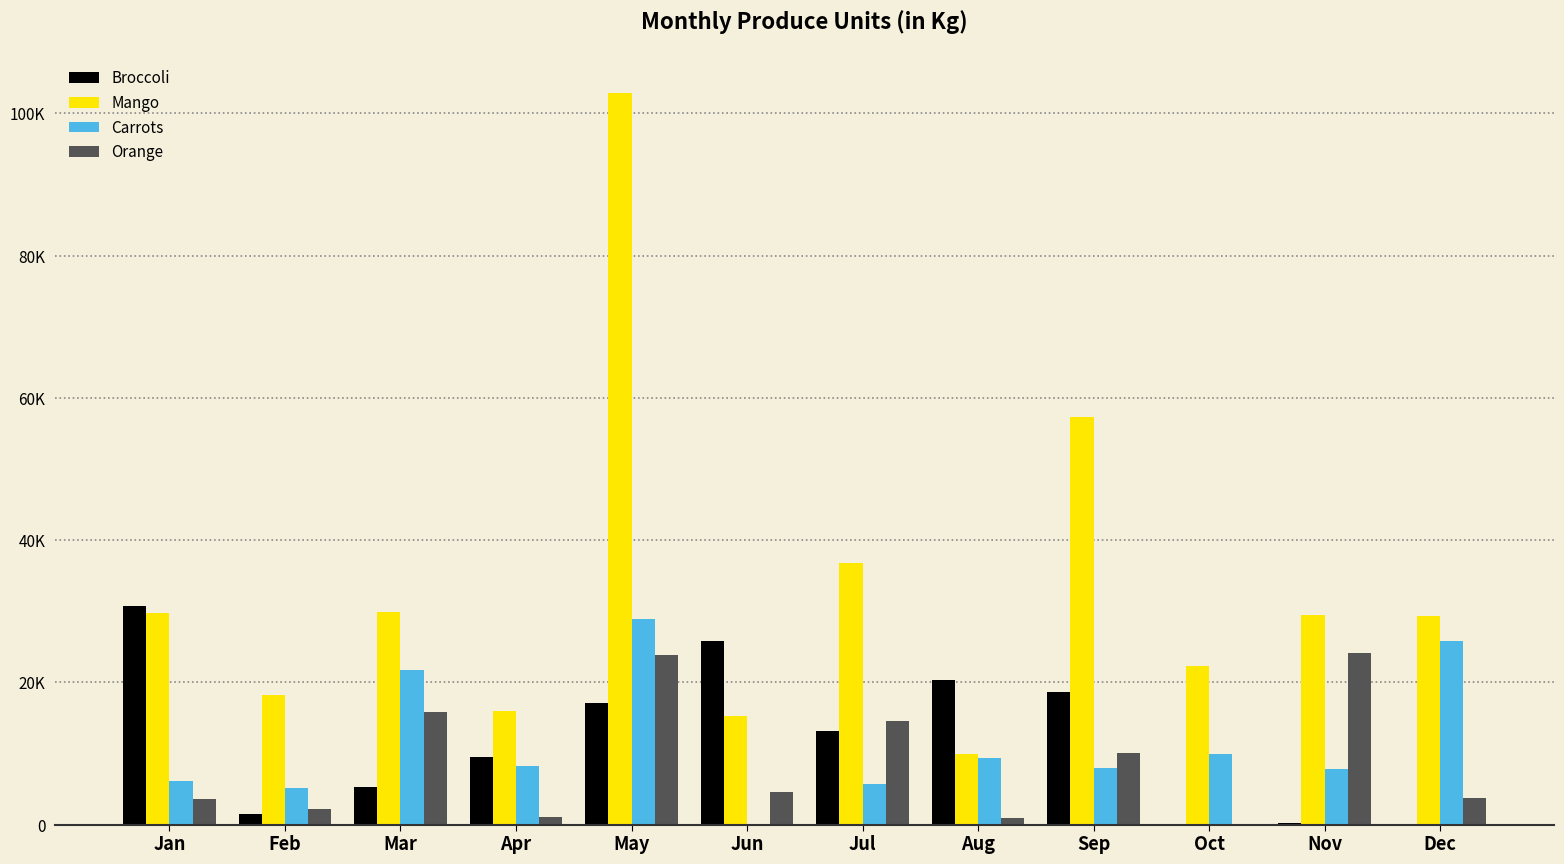

What is the value of the Carrots bar at the 12th from the left?

25856